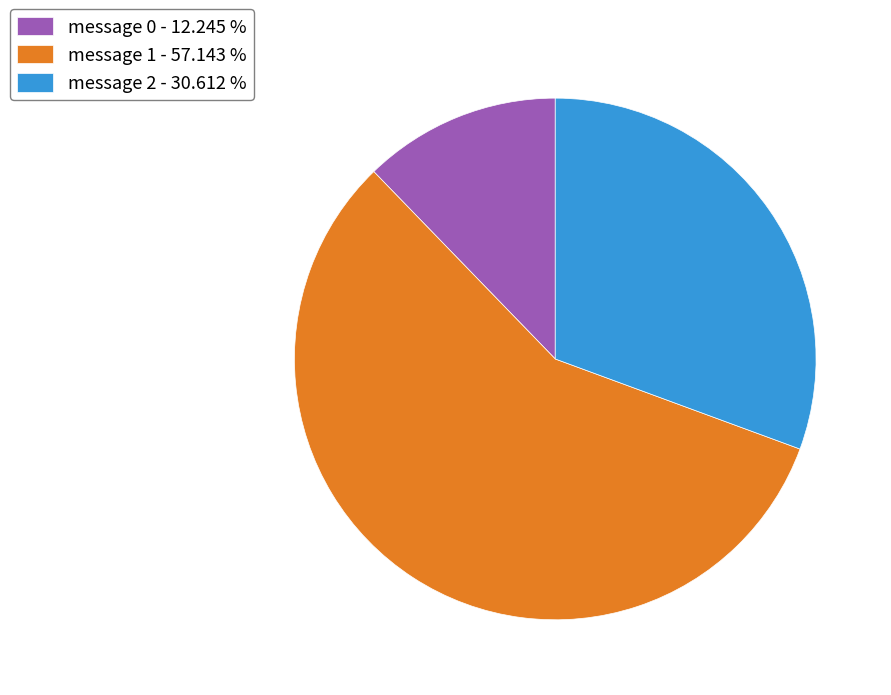

Combined, do message 2 - 30.612 % and message 0 - 12.245 % account for over 50%?

No